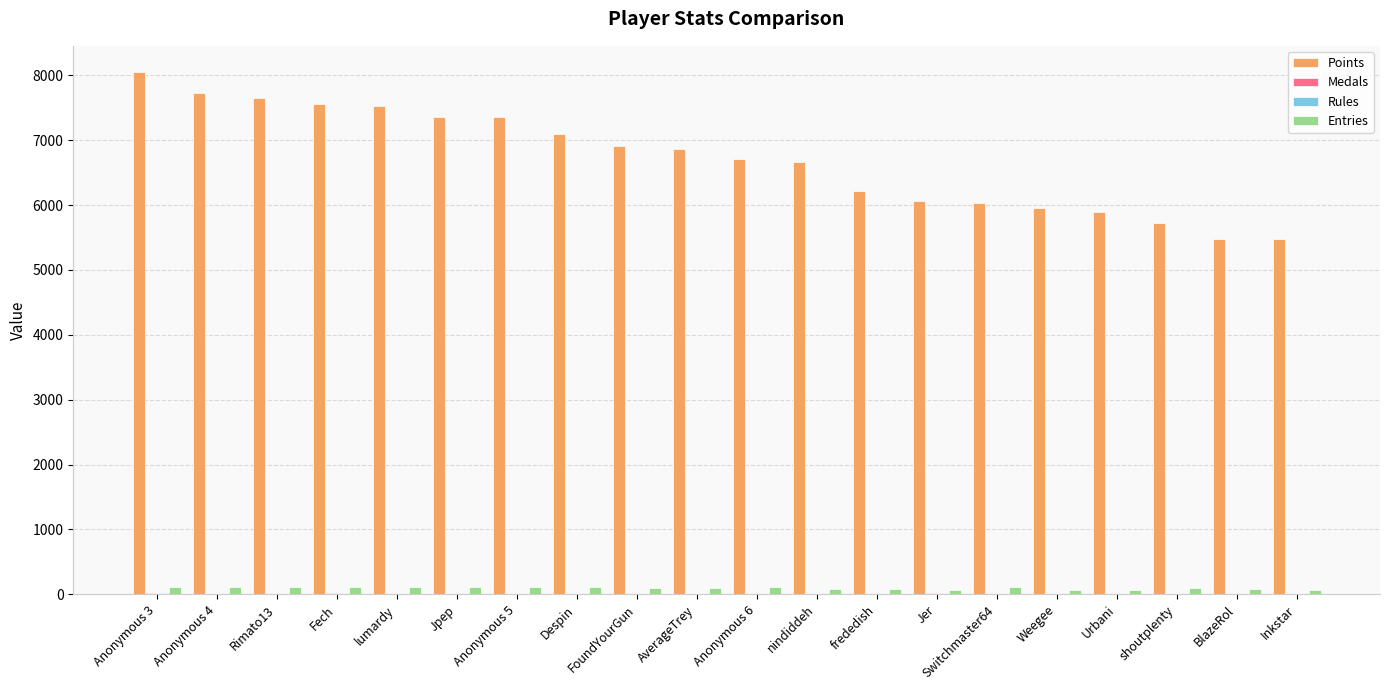

Between Anonymous 6 and shoutplenty, which series saw the biggest shift?

Points